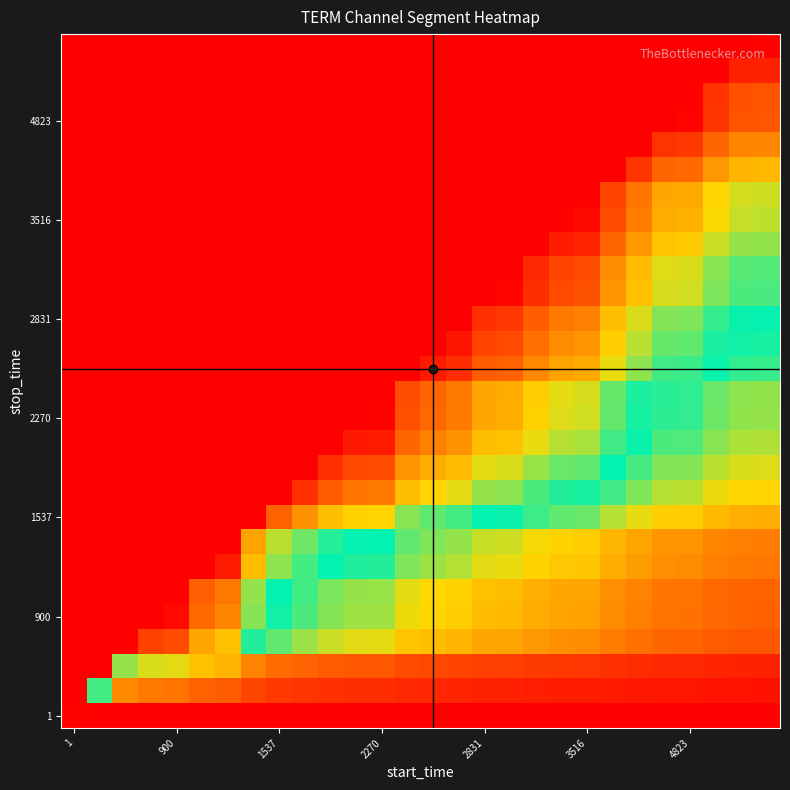

How many categories are shown in the chart?

28